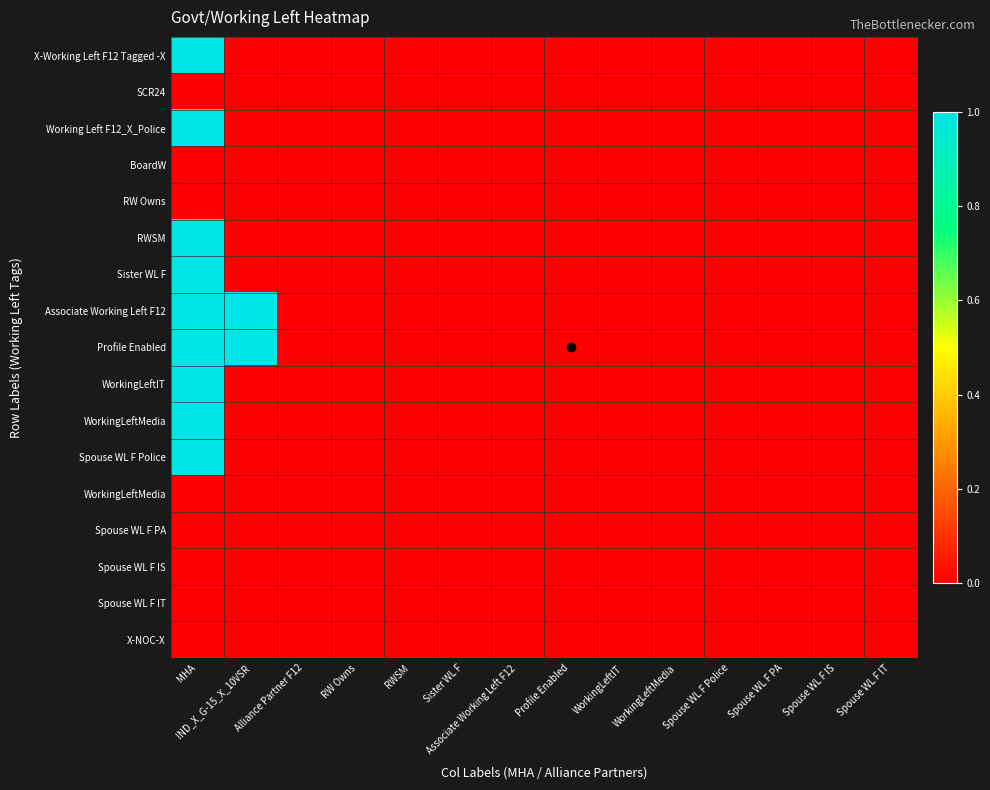

Between Alliance Partner F12 and Spouse WL F PA, which is larger?

Alliance Partner F12